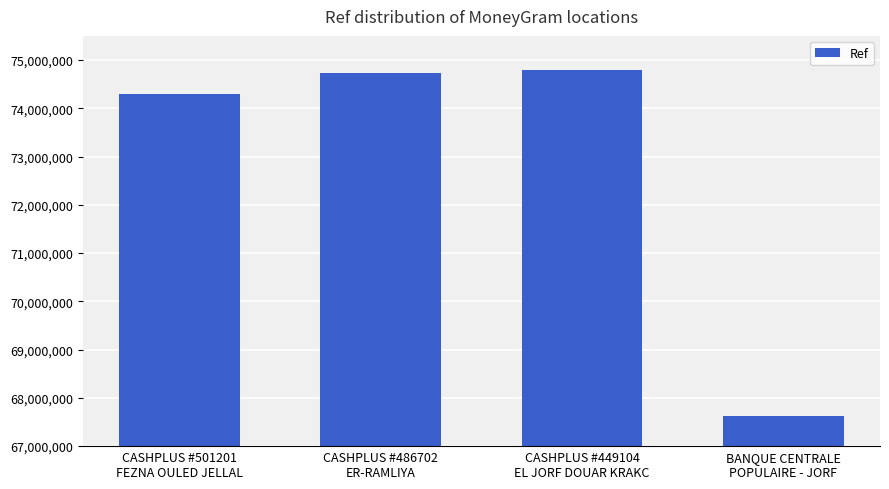

What is the value of the 2nd bar from the left?

74733390